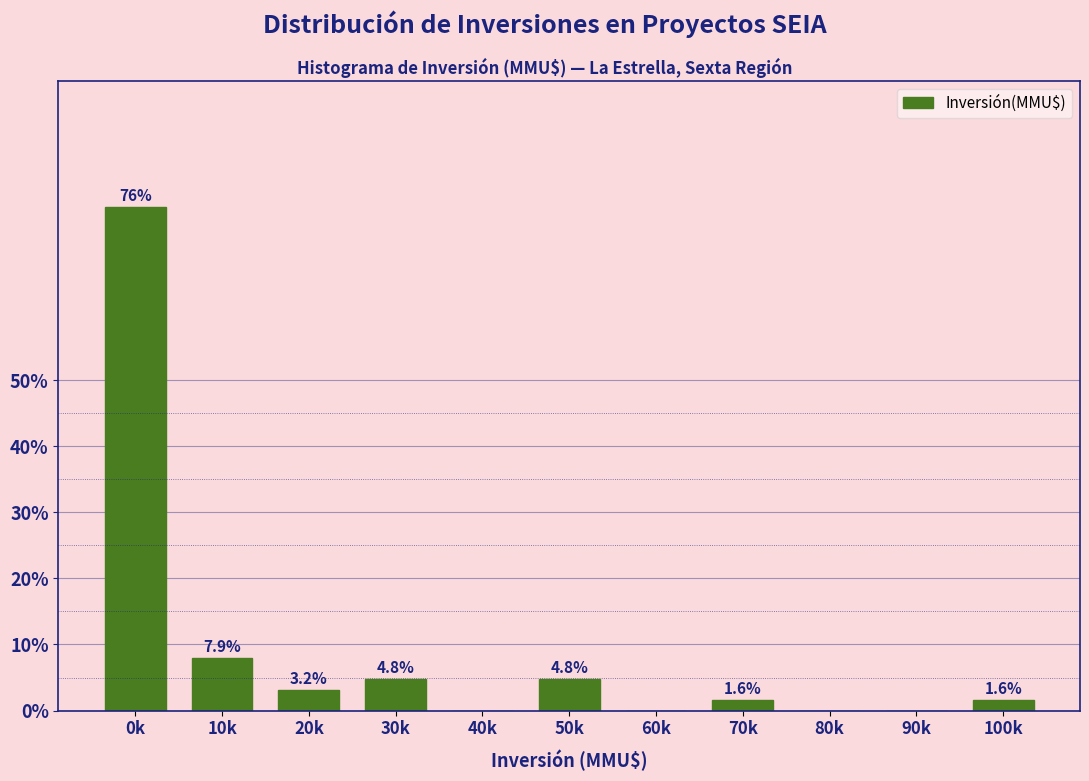

Reading left to right, what are all the values shown in this chart?

0k=76.2	10k=7.9	20k=3.2	30k=4.8	40k=0.0	50k=4.8	60k=0.0	70k=1.6	80k=0.0	90k=0.0	100k=1.6